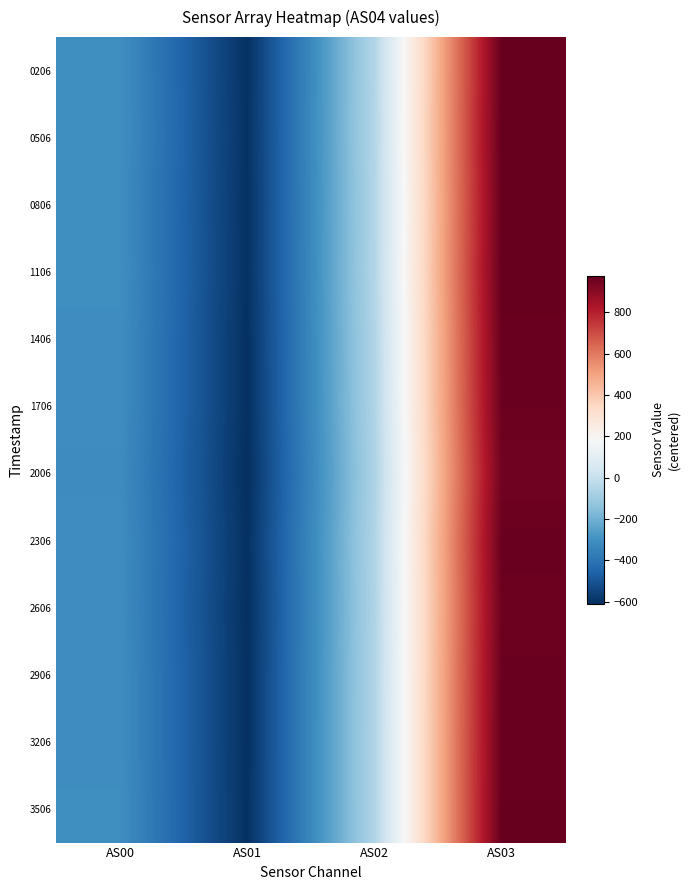

At which category is the sum across all series the highest?

AS03